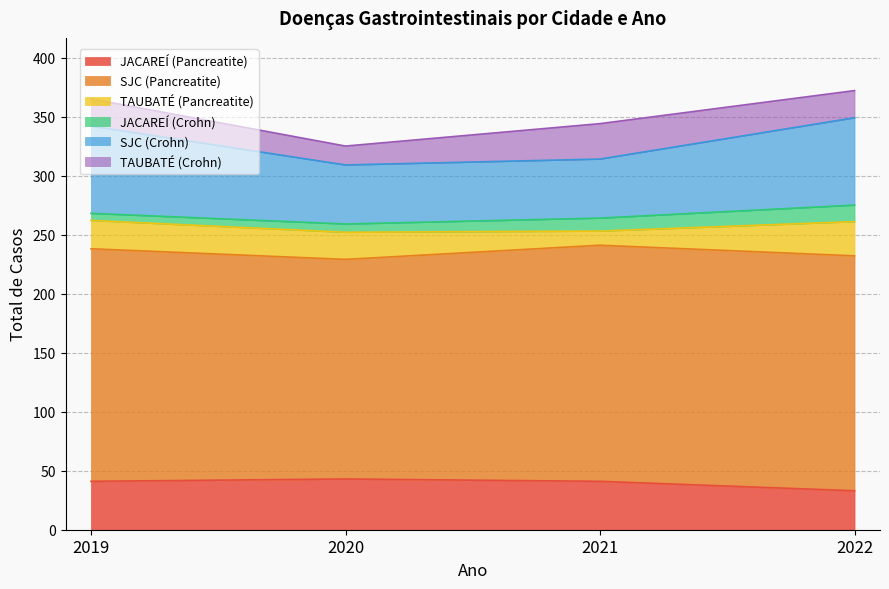

What is the highest value of the TAUBATÉ (Pancreatite) series?

29